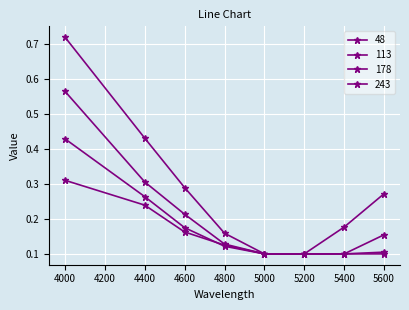

Which series has the largest range (max minus min)?

48